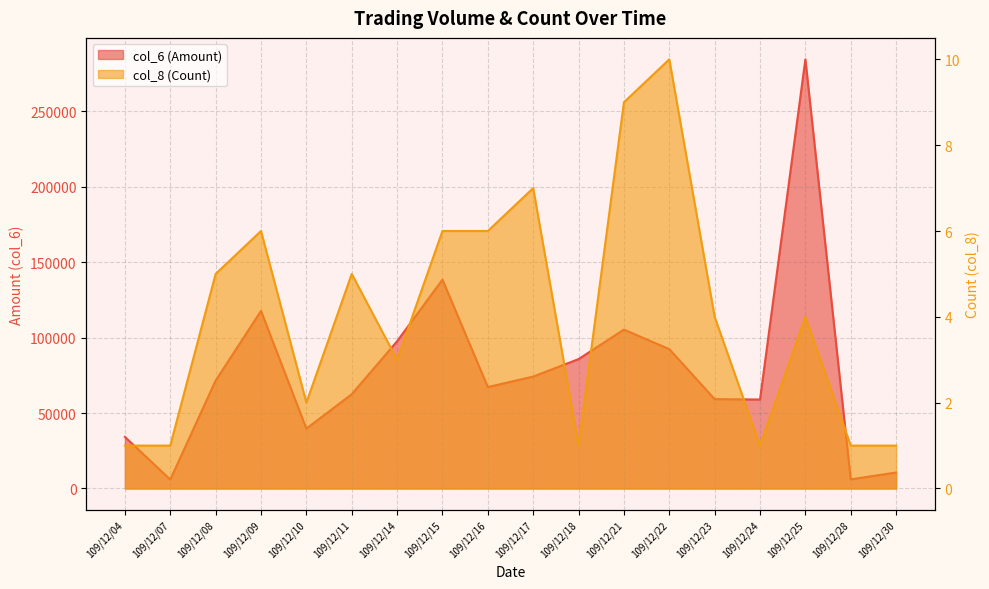

What is the minimum value for col_8 (Count)?

1